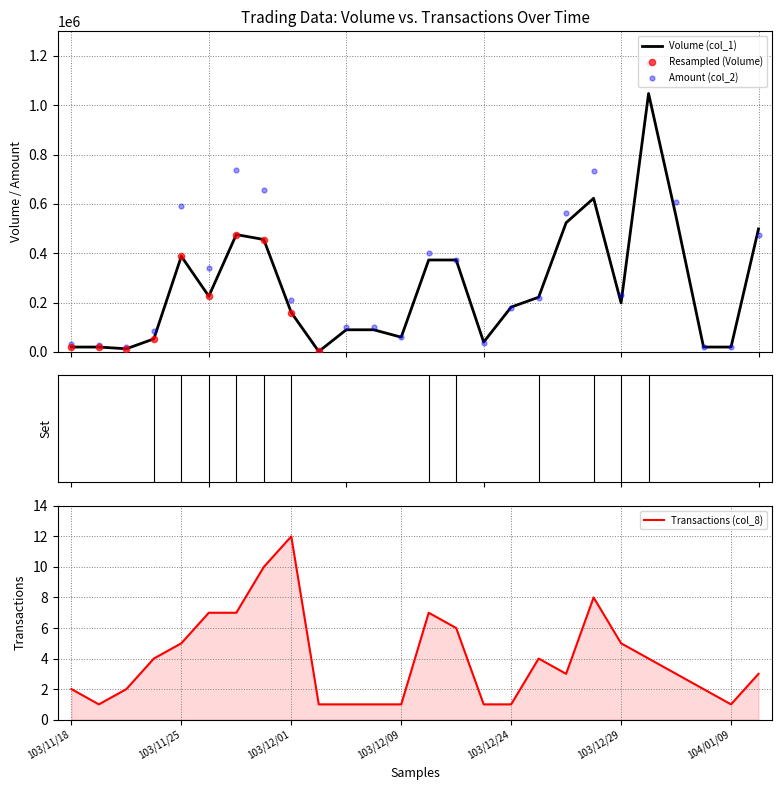

What is the total value across all series at 103/11/18?

52902